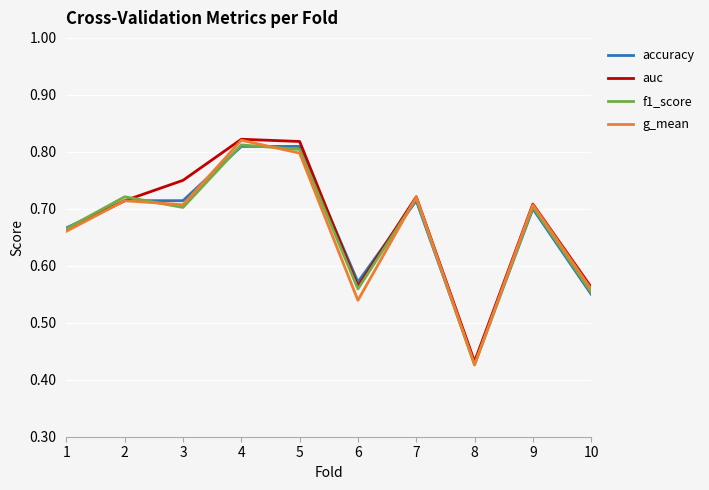

What are all the series names shown in the legend?

accuracy, auc, f1_score, g_mean